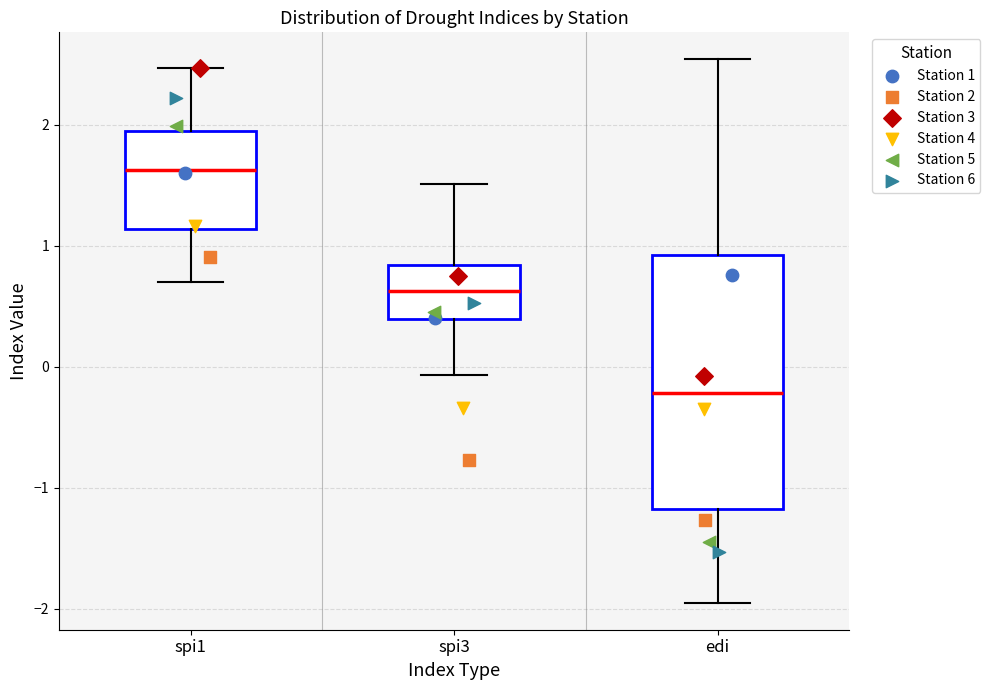

Which box's median line is the highest?

spi1